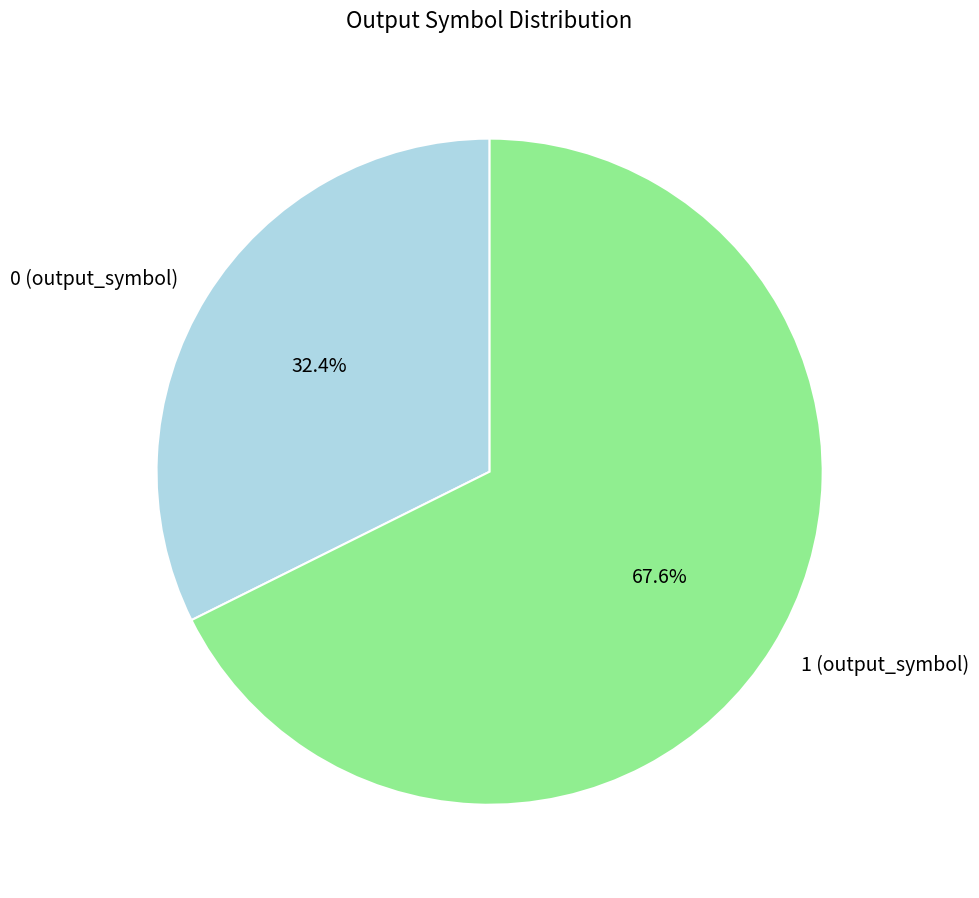

Count the number of slices in the pie.

2